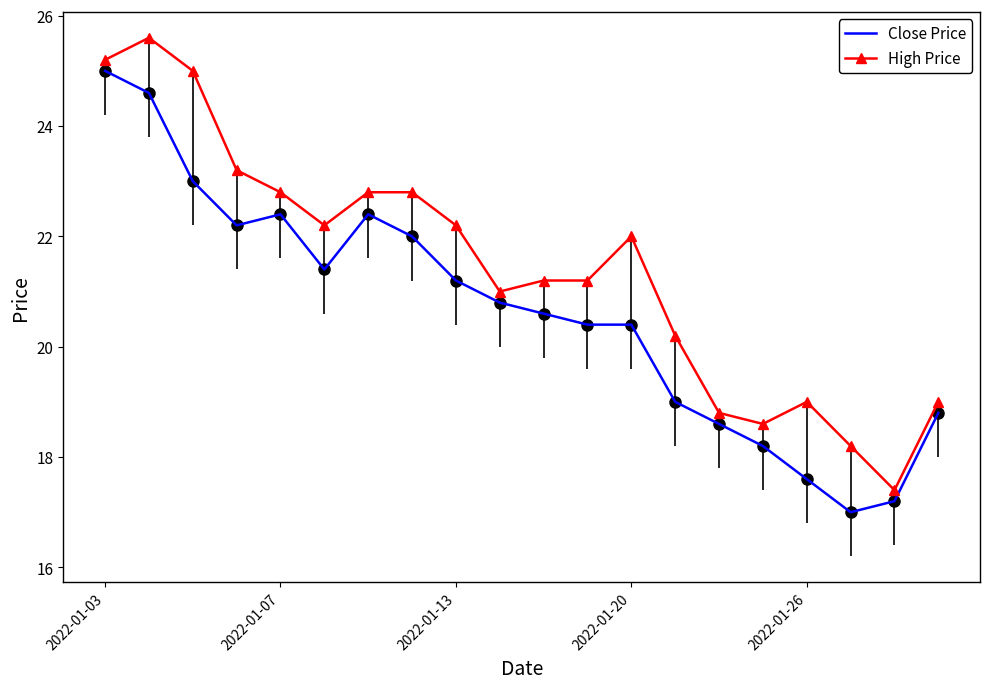

True or false: Close Price and High Price intersect in this chart.

False